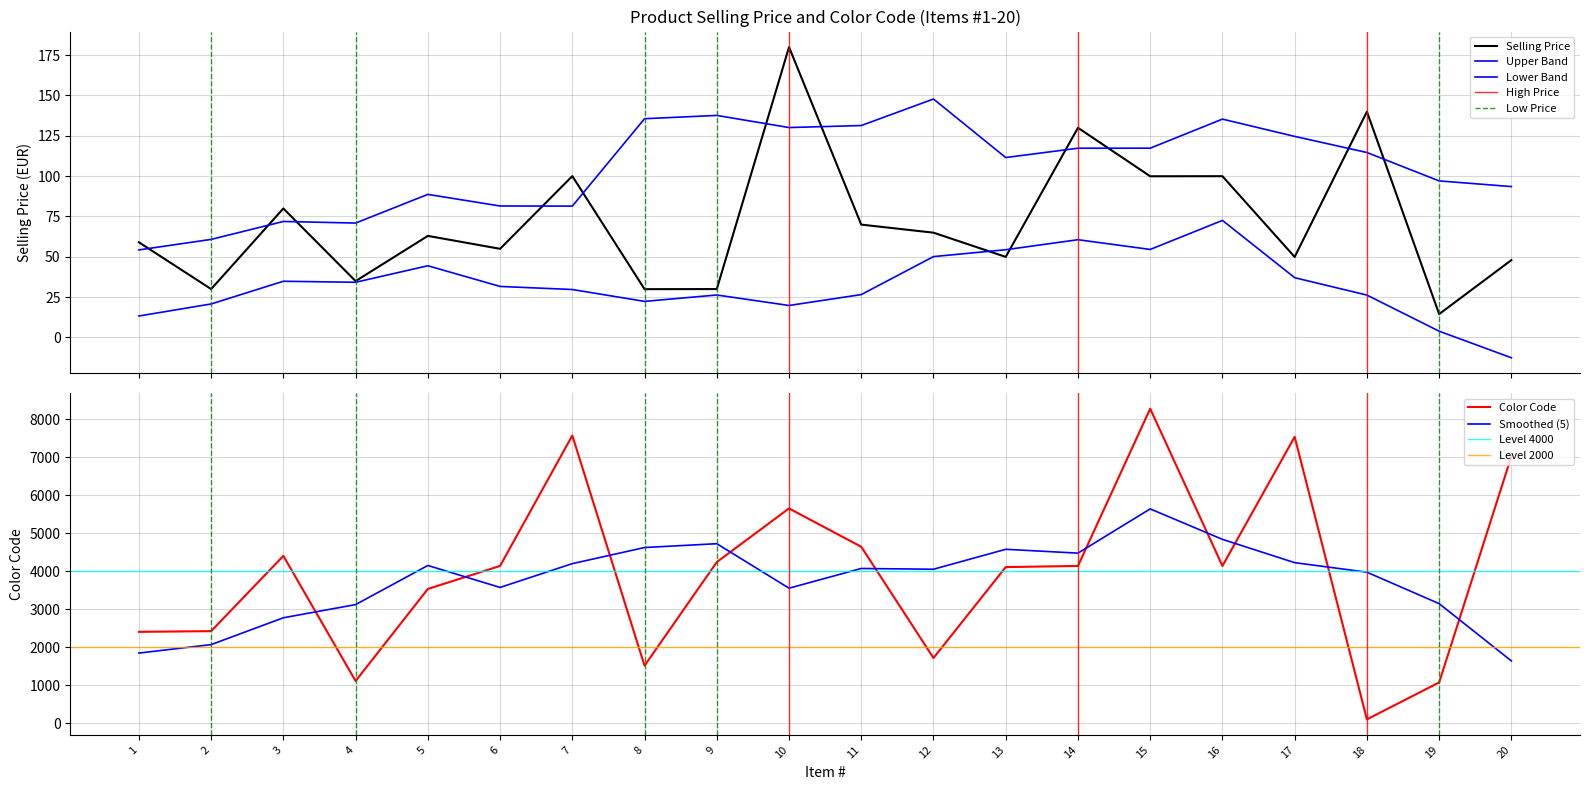

True or false: Selling Price and Color Code intersect in this chart.

True